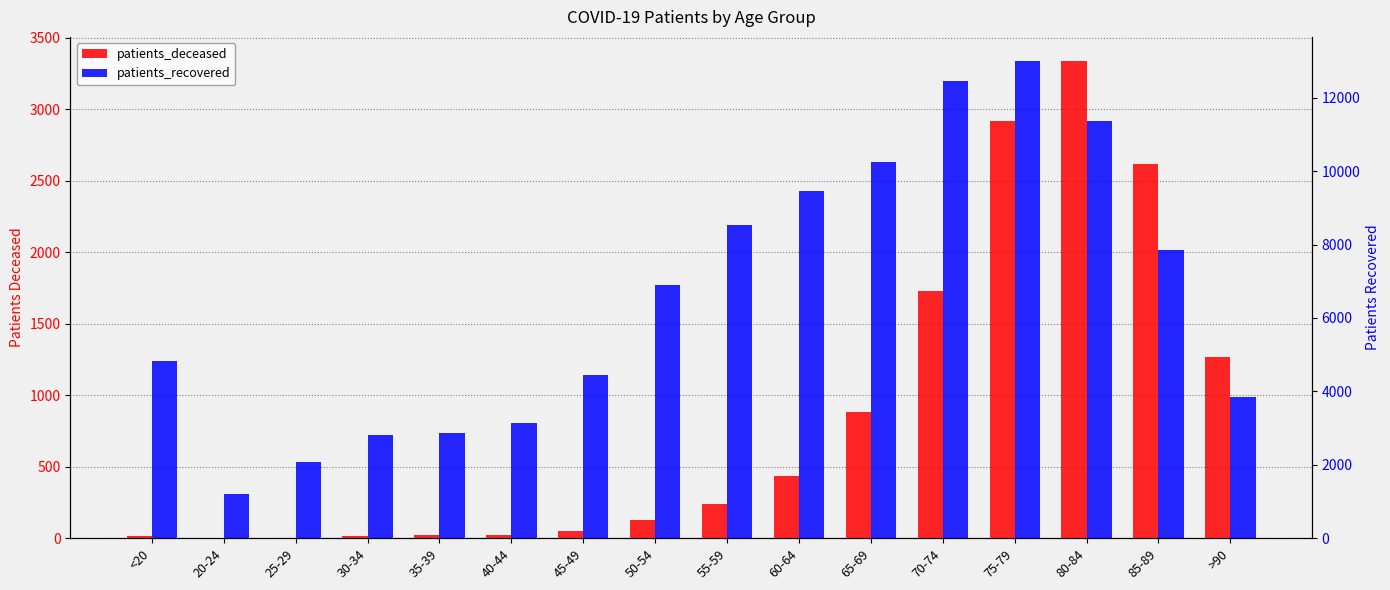

Where is patients_deceased nearest to the value 1670?

70-74